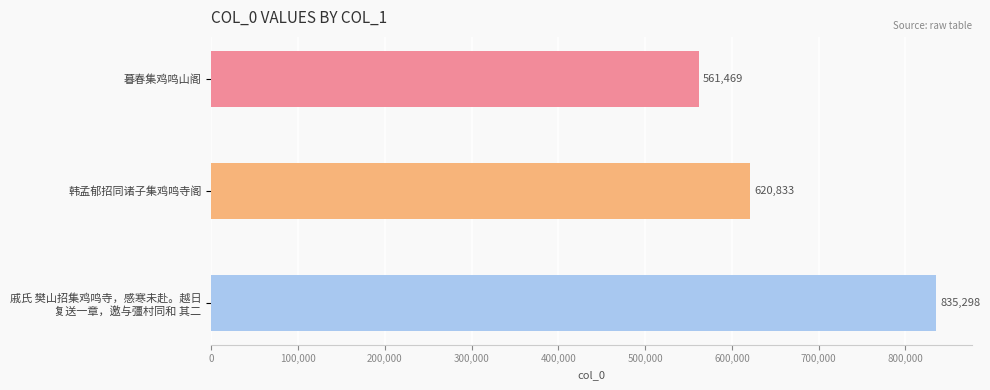

How many values are between 561469 and 835298?

3